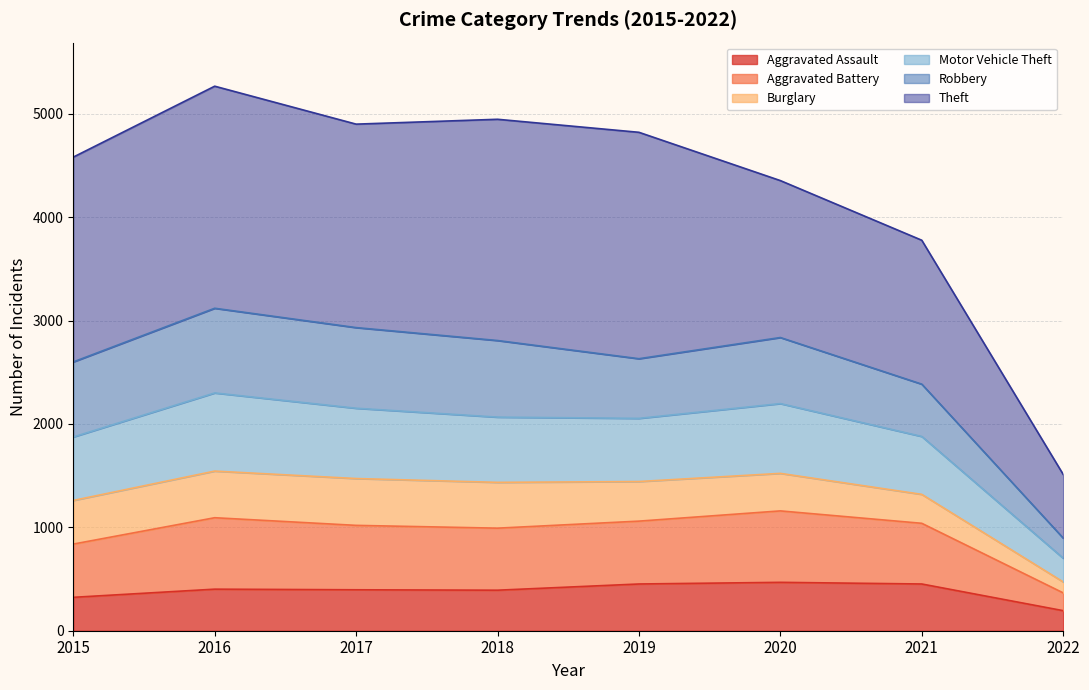

Does the chart have visible grid lines?

Yes